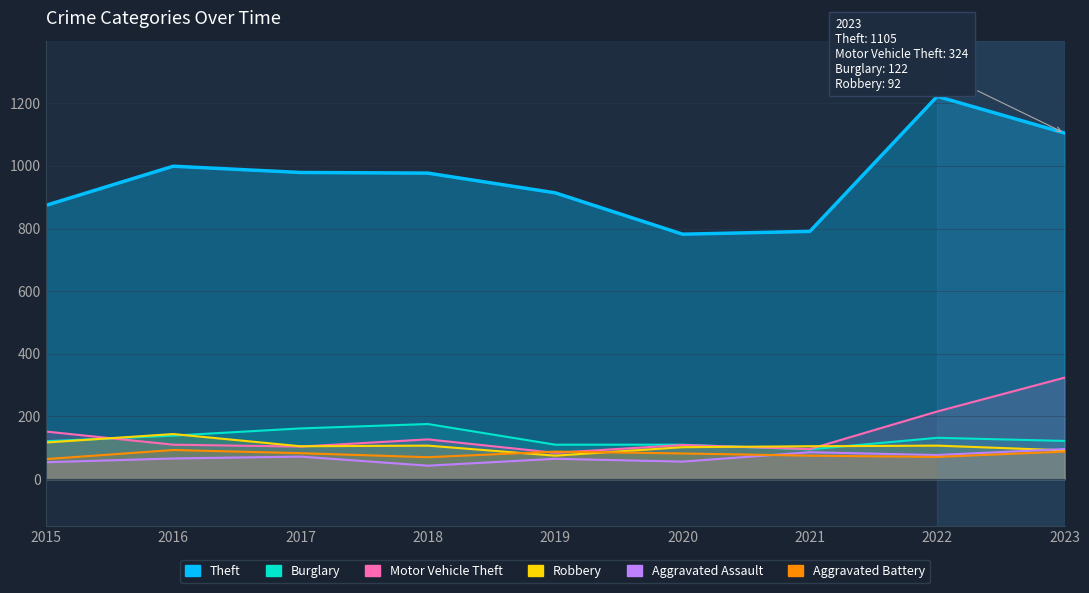

How many distinct data groups are displayed?

6